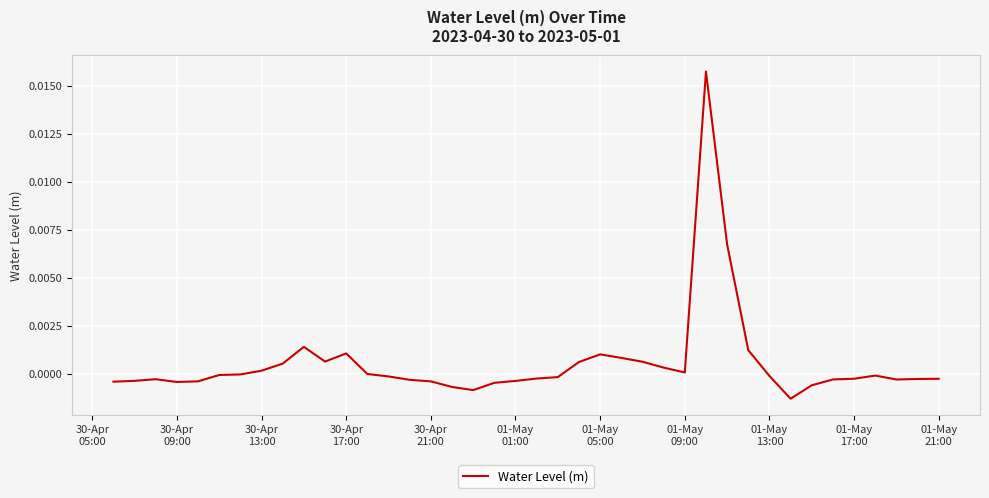

How many lines are shown in the chart?

1